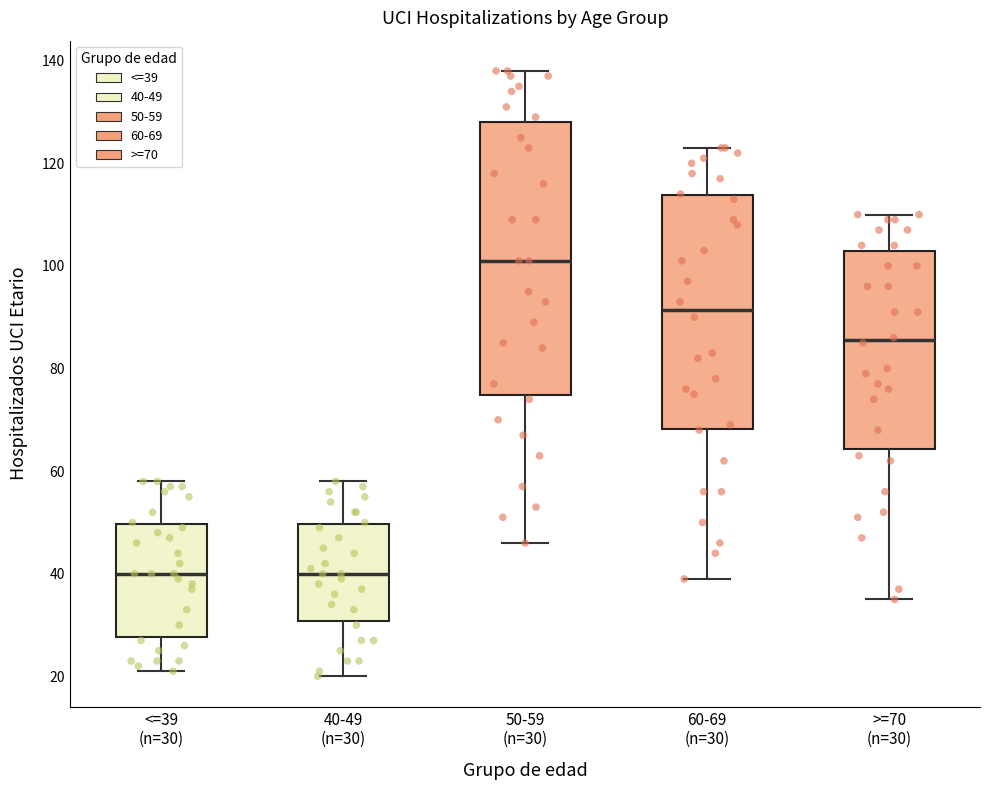

Where does the median line of the box for 50-59 (n=30) sit on the y-axis? The values are not printed on the chart, so give them approximately, as read against the axis.

102